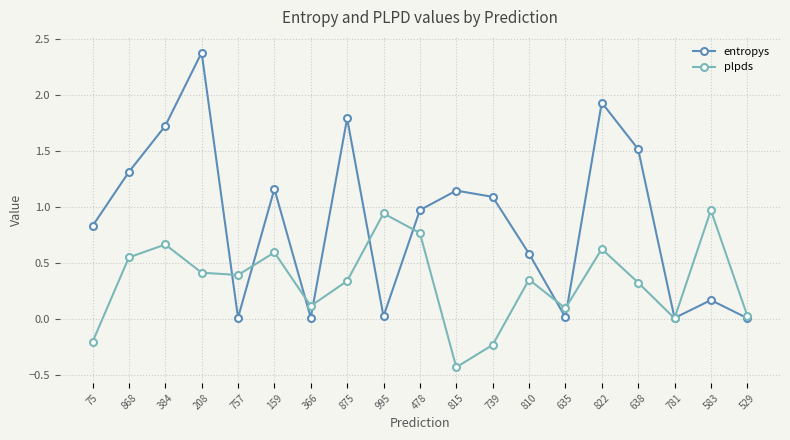

How many interior local peaks does the entropys series have?

6